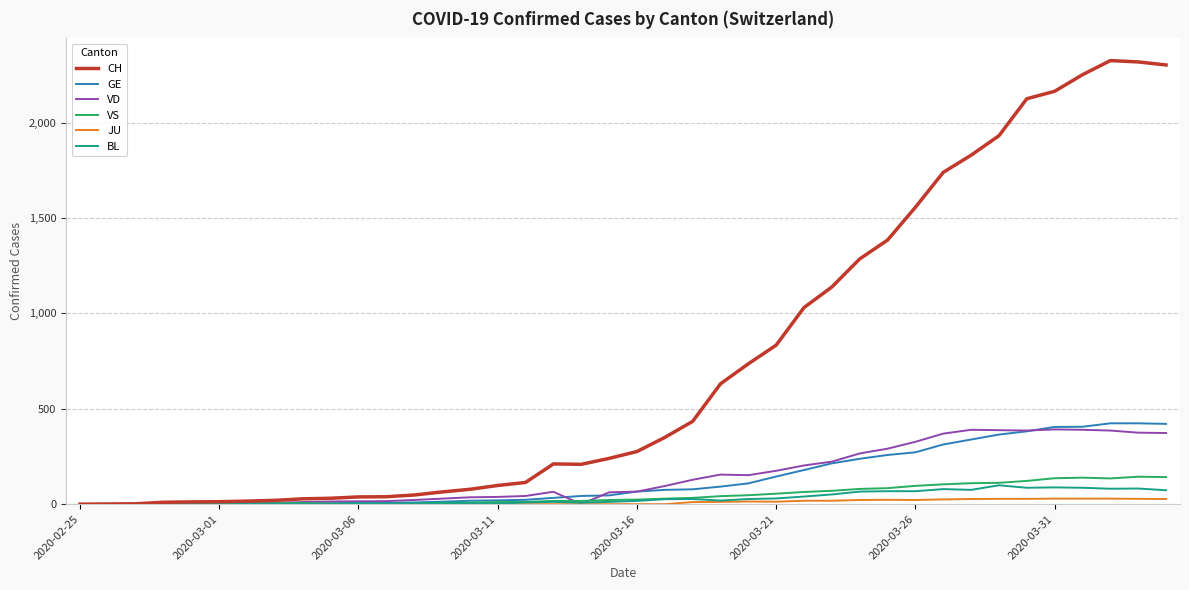

Which series has the largest range (max minus min)?

CH